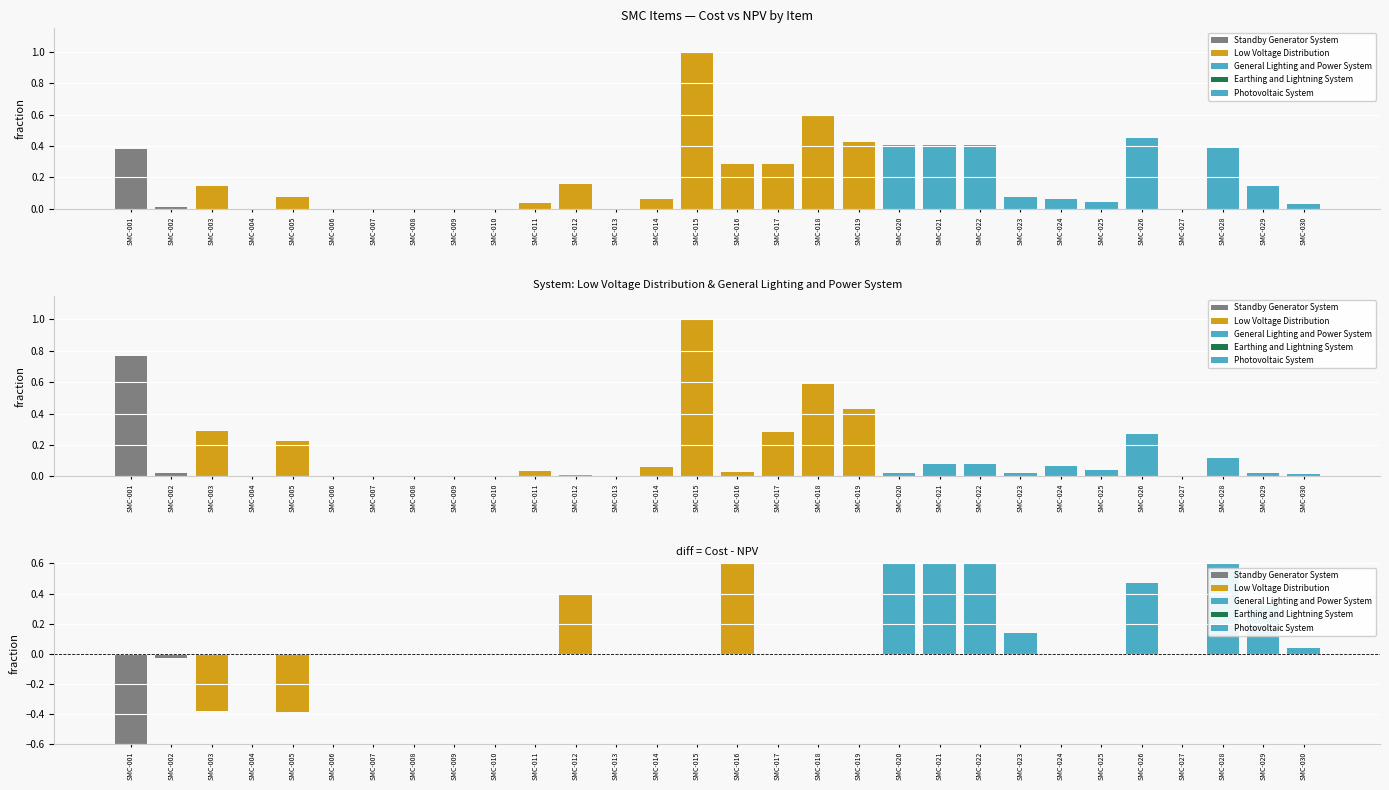

At which category is the sum across all series the highest?

SMC-015